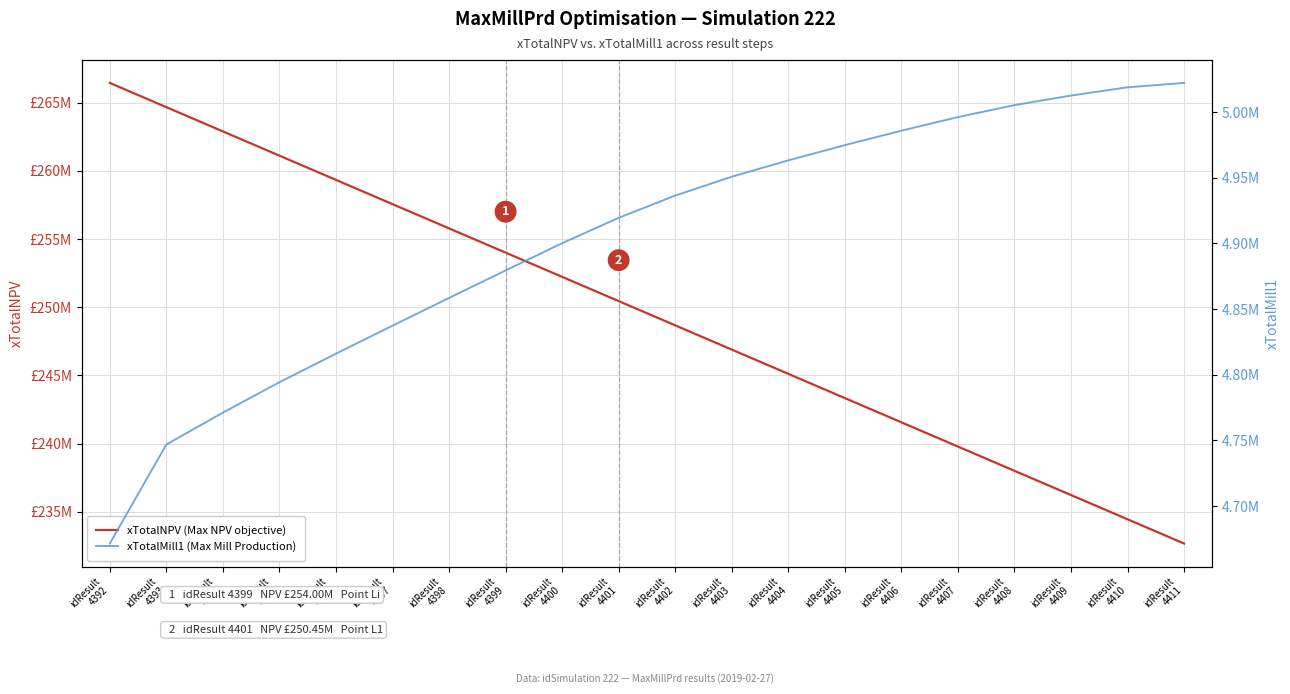

The xTotalNPV (Max NPV objective) series shows 266445003.2 at idResult
4392. True or false?

True